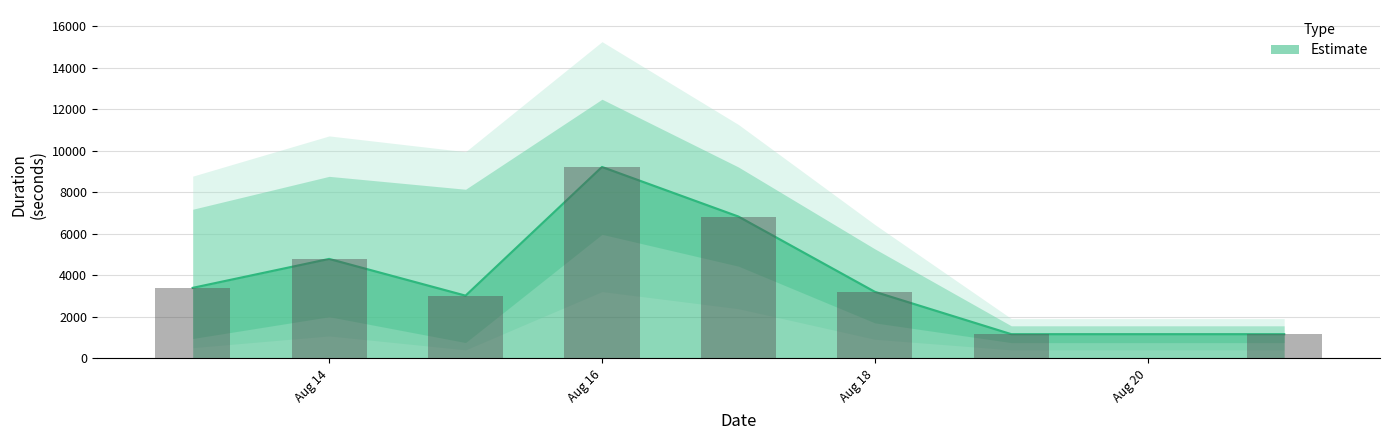

The Estimate lower series shows 890.5 at 2023-08-18. True or false?

False